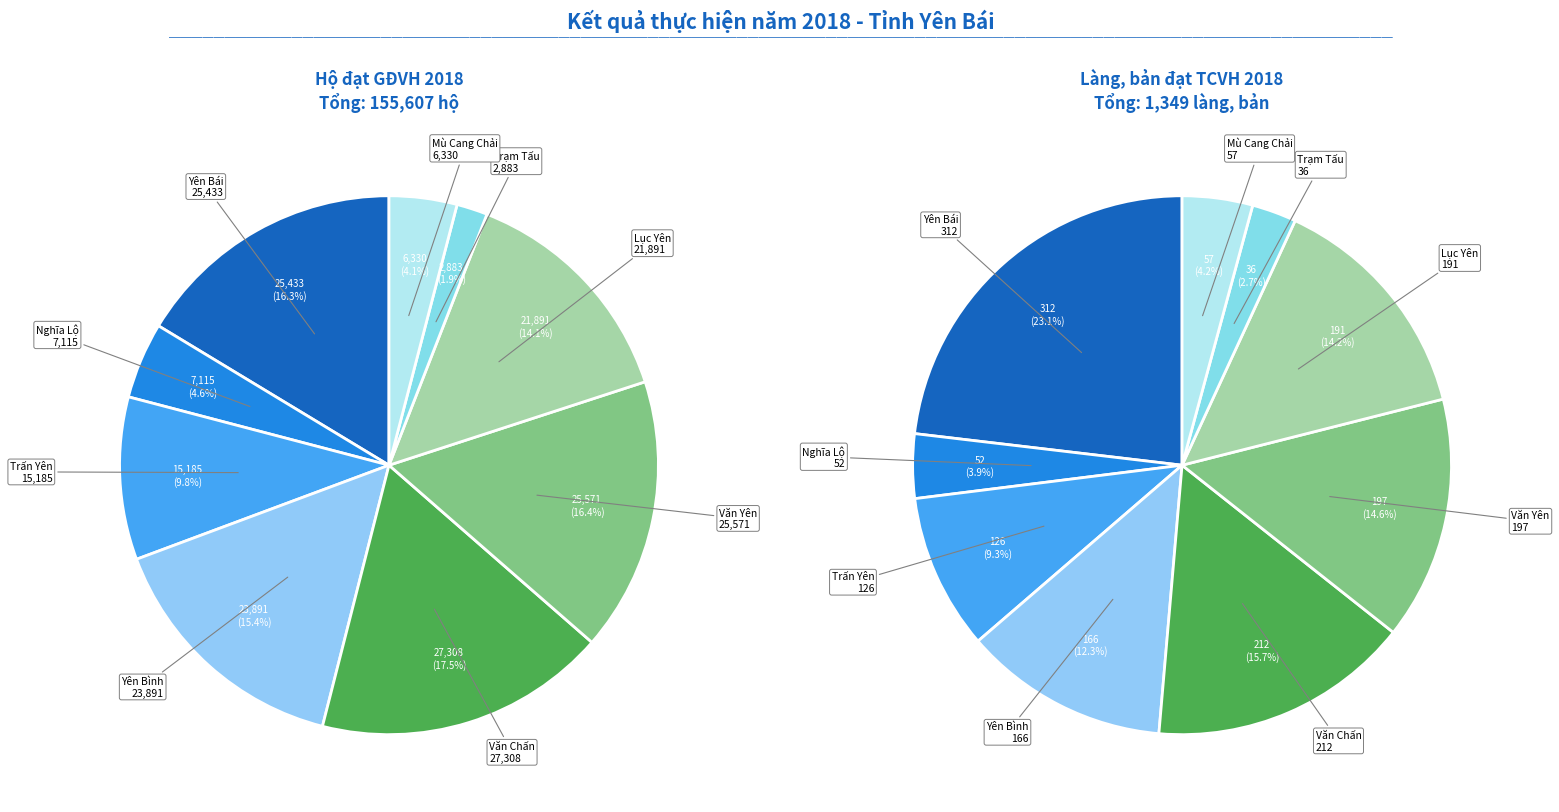

How much of the chart is everything except Trạm Tấu?

98.1%